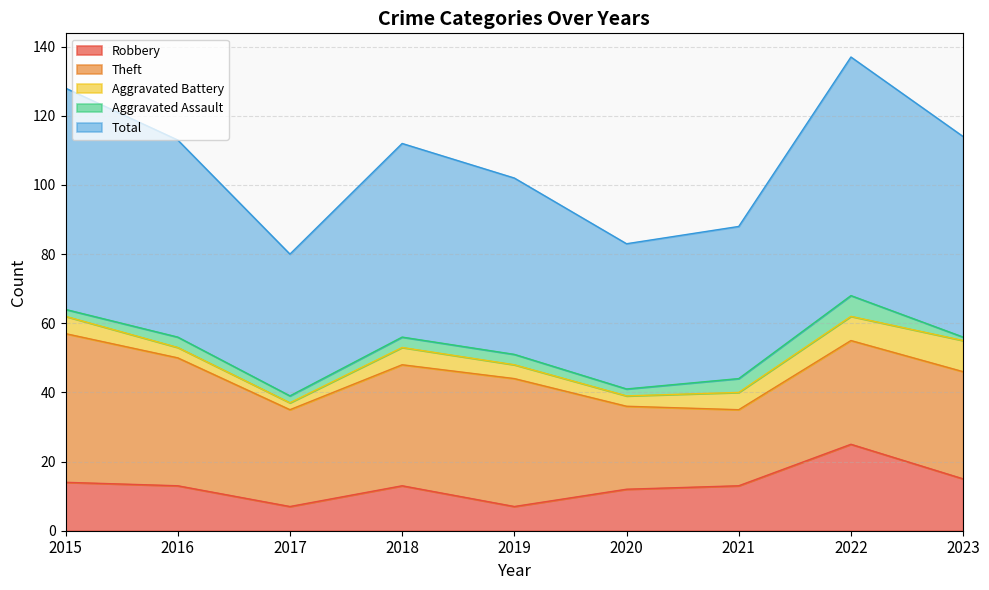

What is the value of the Aggravated Battery point at the 3rd from the left?

2